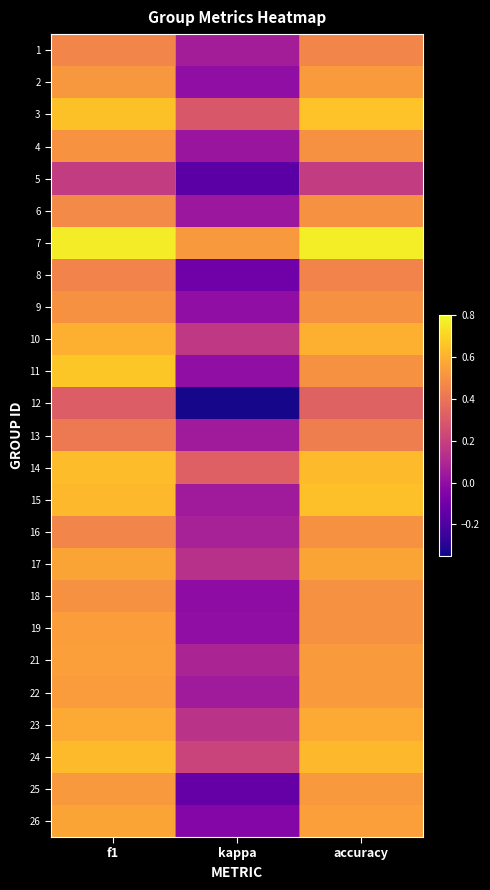

How many data points does each series have?

3